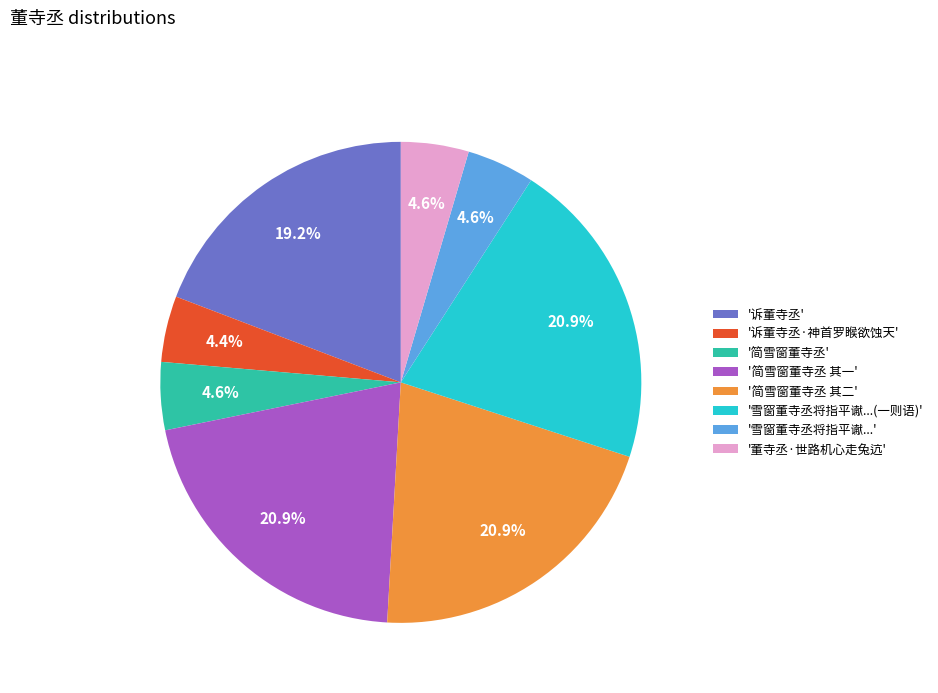

Which has a higher value, '简雪窗董寺丞 其二' or '雪窗董寺丞将指平谳...'?

'简雪窗董寺丞 其二'